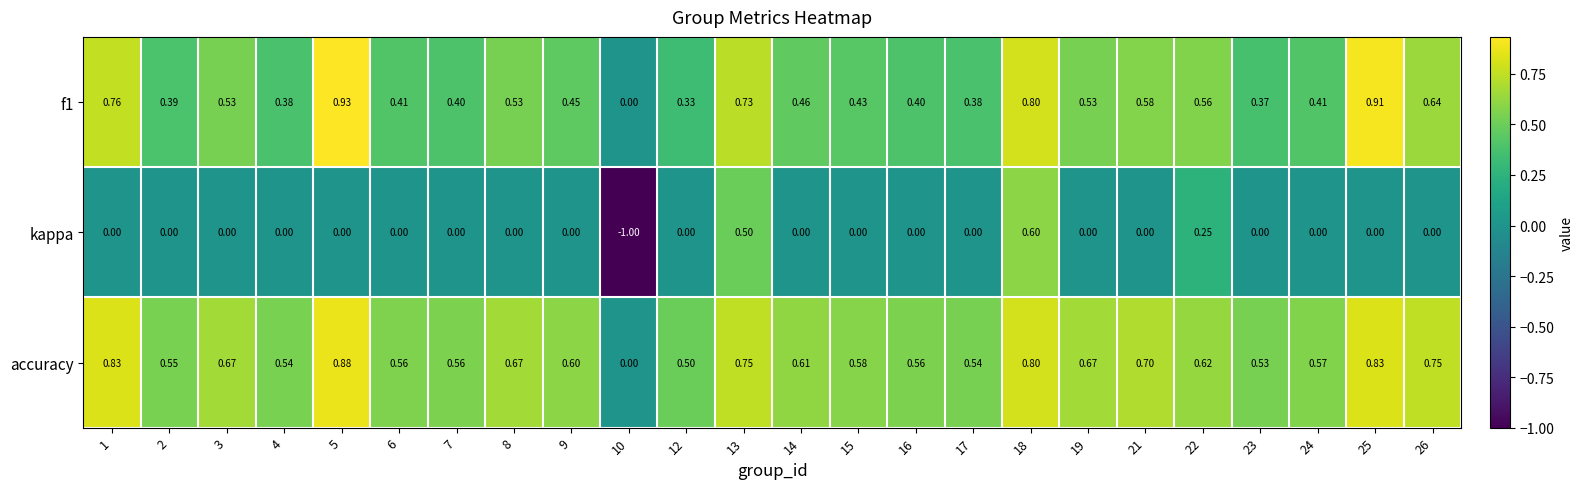

Which series changed the most between 22 and 23?

kappa